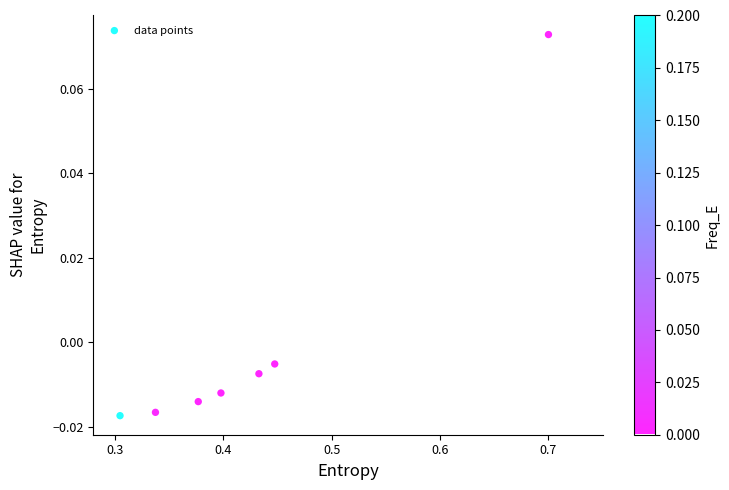

What is the average X value?

0.4